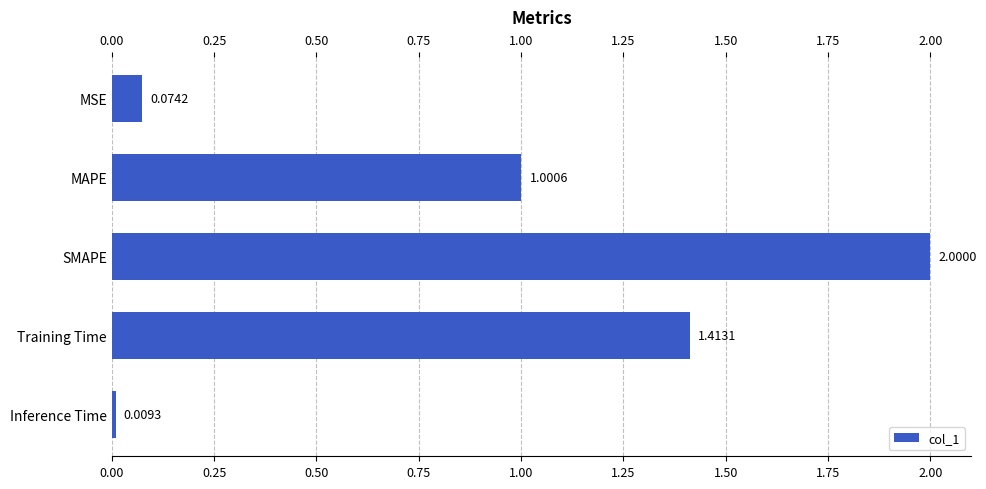

Rank the categories by value from highest to lowest.

SMAPE, Training Time, MAPE, MSE, Inference Time